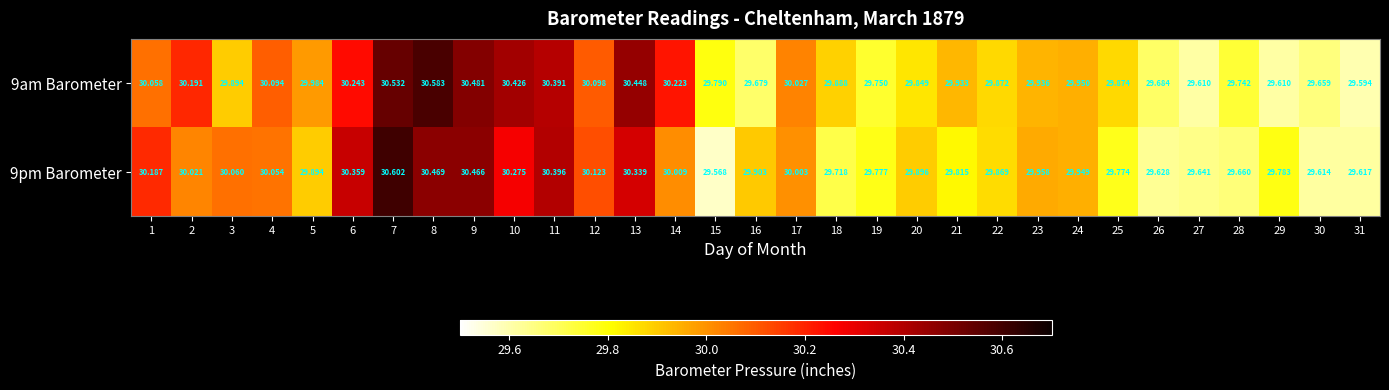

Is the value of 9am Barometer at 25 greater than the value of 9pm Barometer at 23?

No